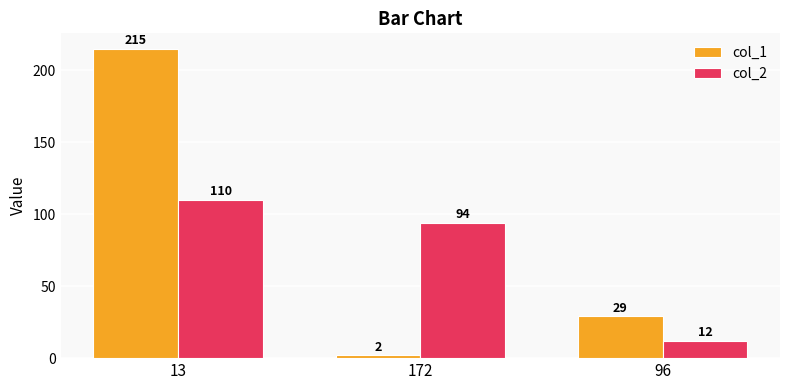

Reading right to left, what are all the values shown in this chart?

col_1: 96=29	172=2	13=215
col_2: 96=12	172=94	13=110